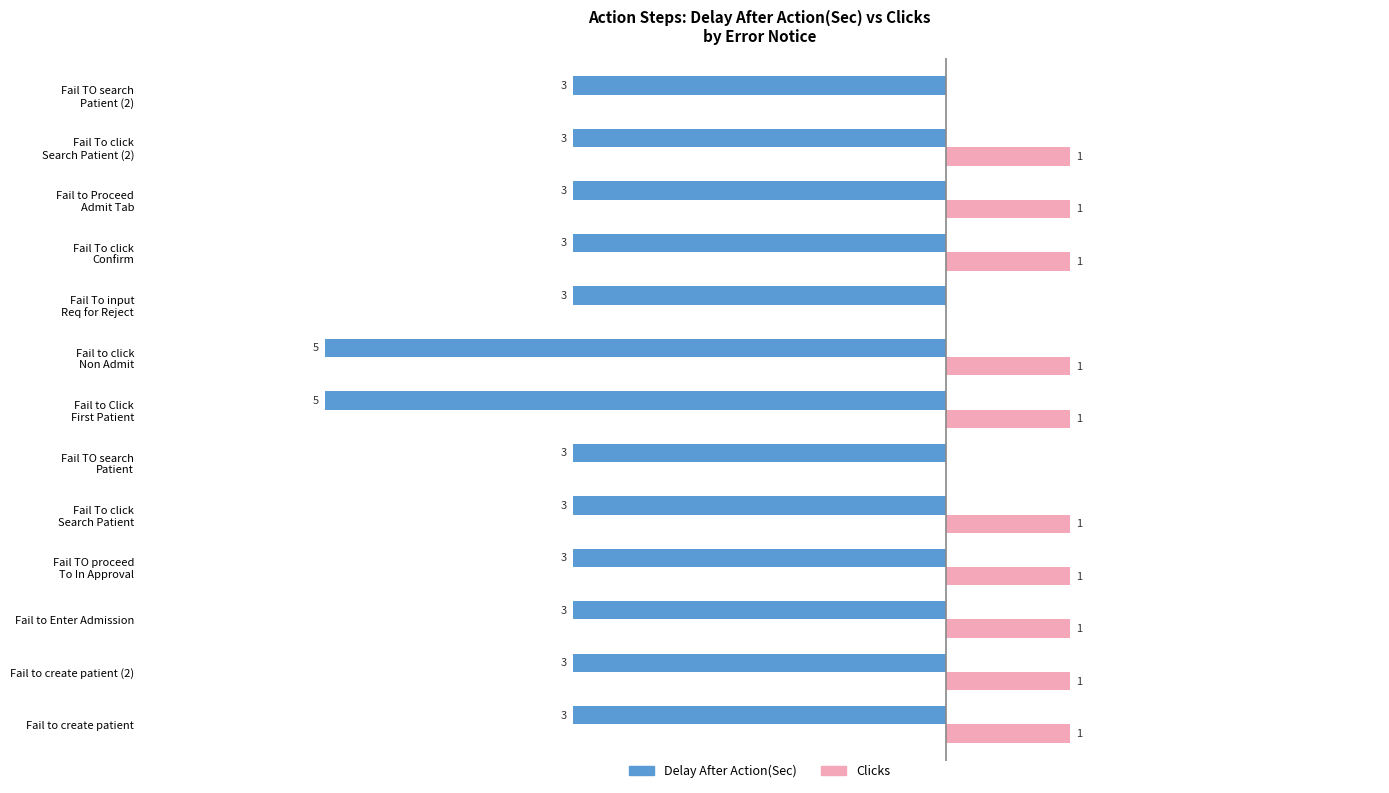

Count the Delay After Action(Sec) values in the range -3 to -2.

11